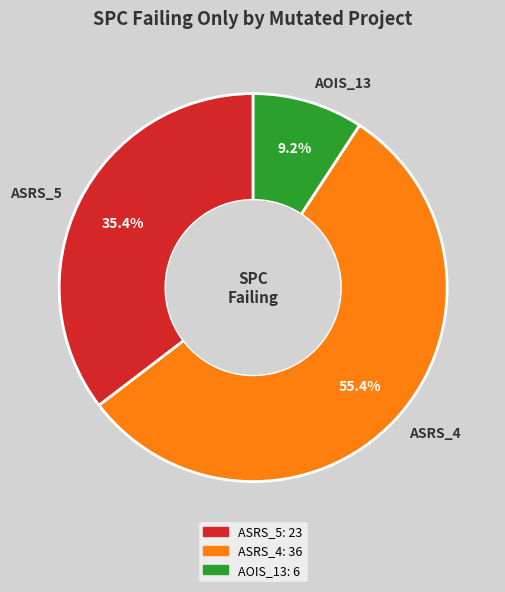

Does ASRS_4 account for over 50% of the chart?

Yes